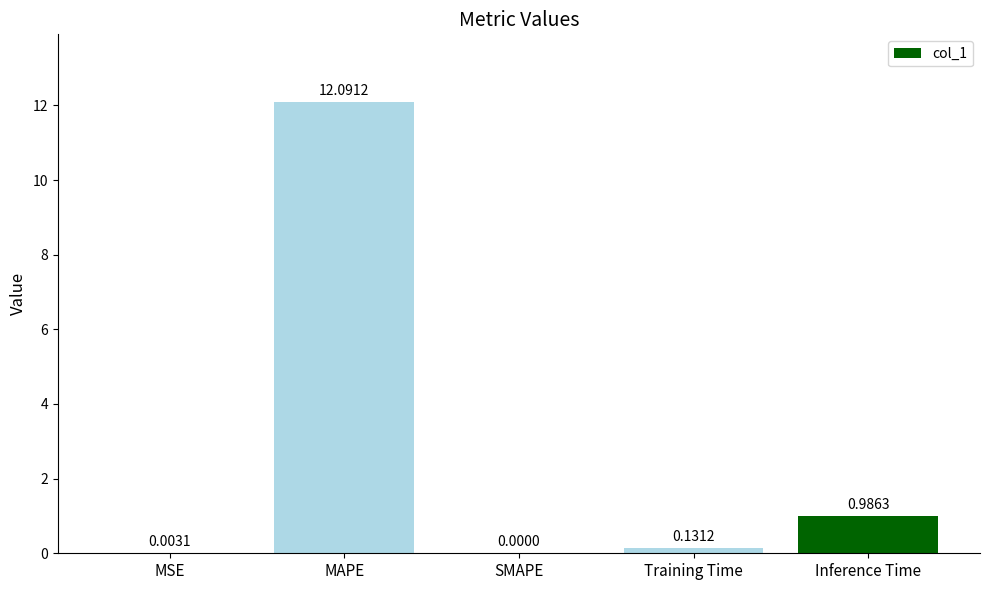

What is the average value?

2.6